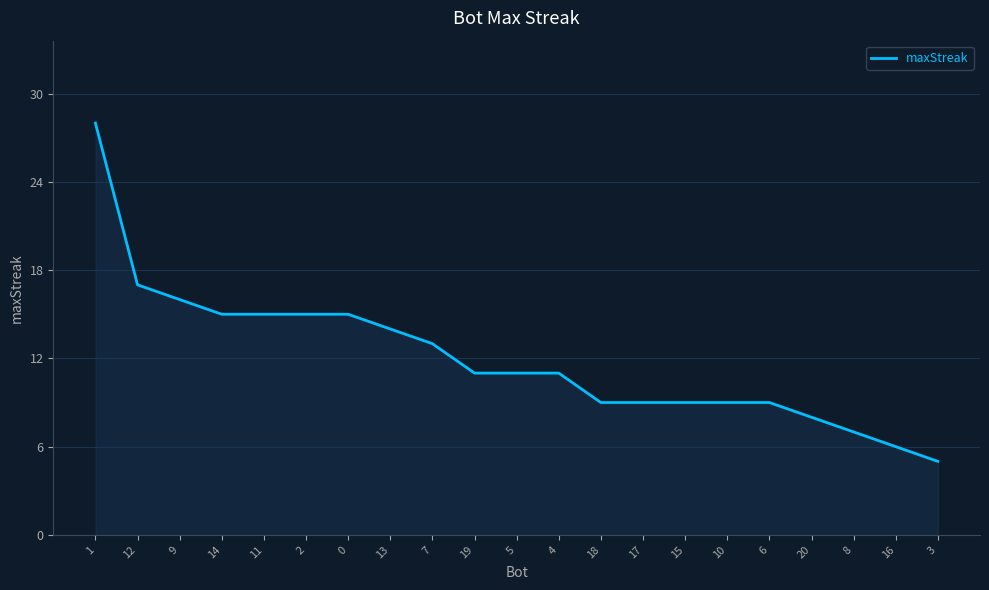

Reading left to right, what are all the values shown in this chart?

28	17	16	15	15	15	15	14	13	11	11	11	9	9	9	9	9	8	7	6	5